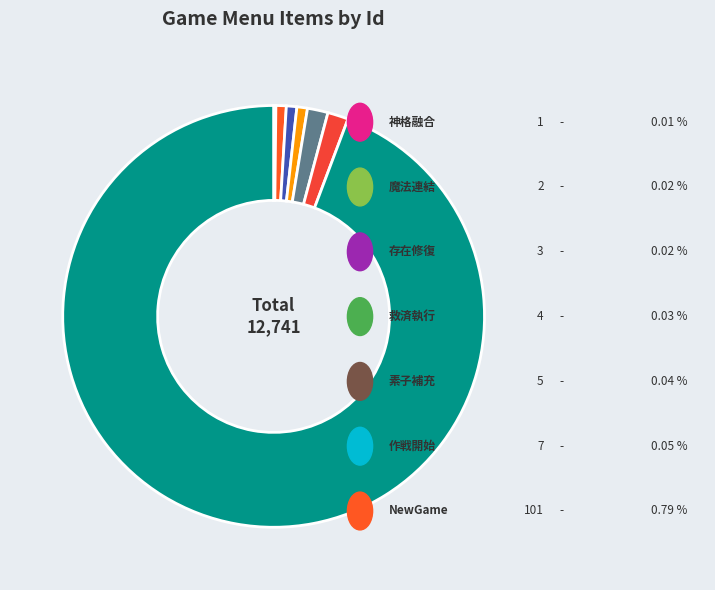

Which slice is the smallest?

神格融合